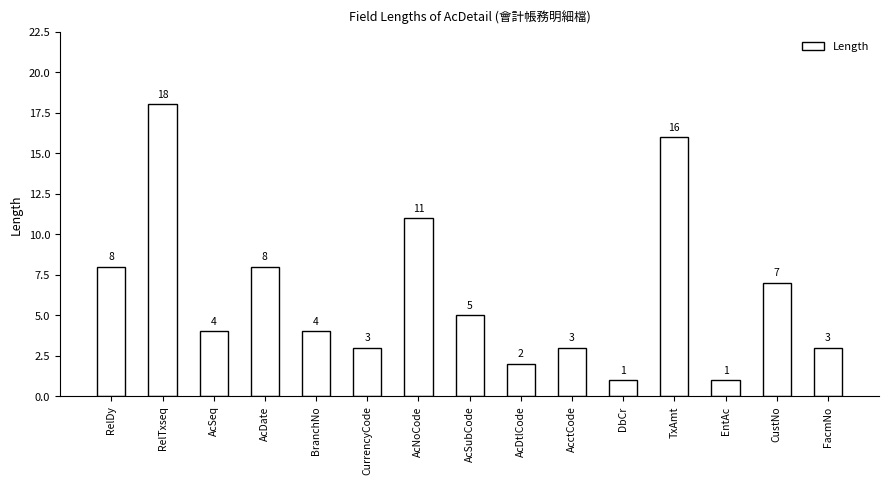

How many categories are shown in the chart?

15